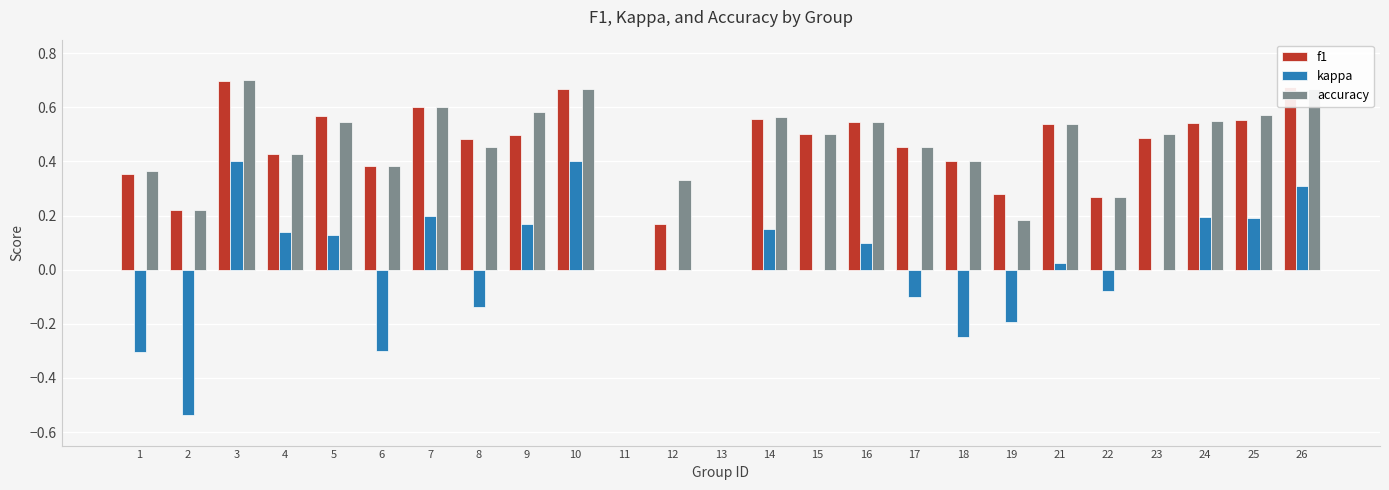

What is the sum of all accuracy values?

11.0